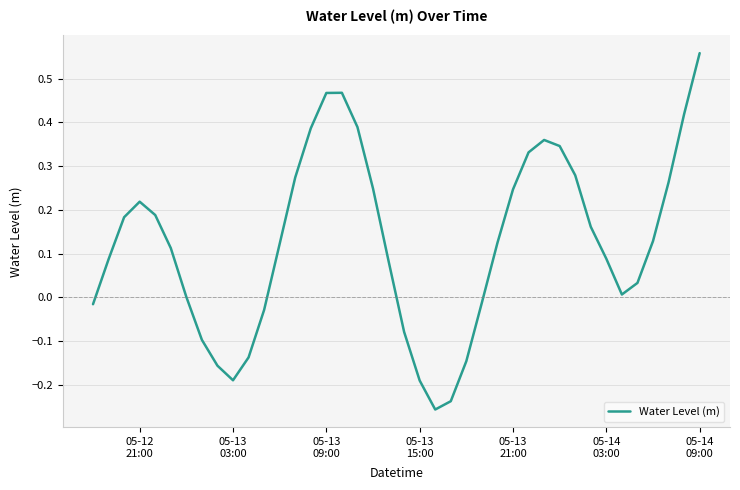

What is the difference between the maximum and minimum values?

0.8